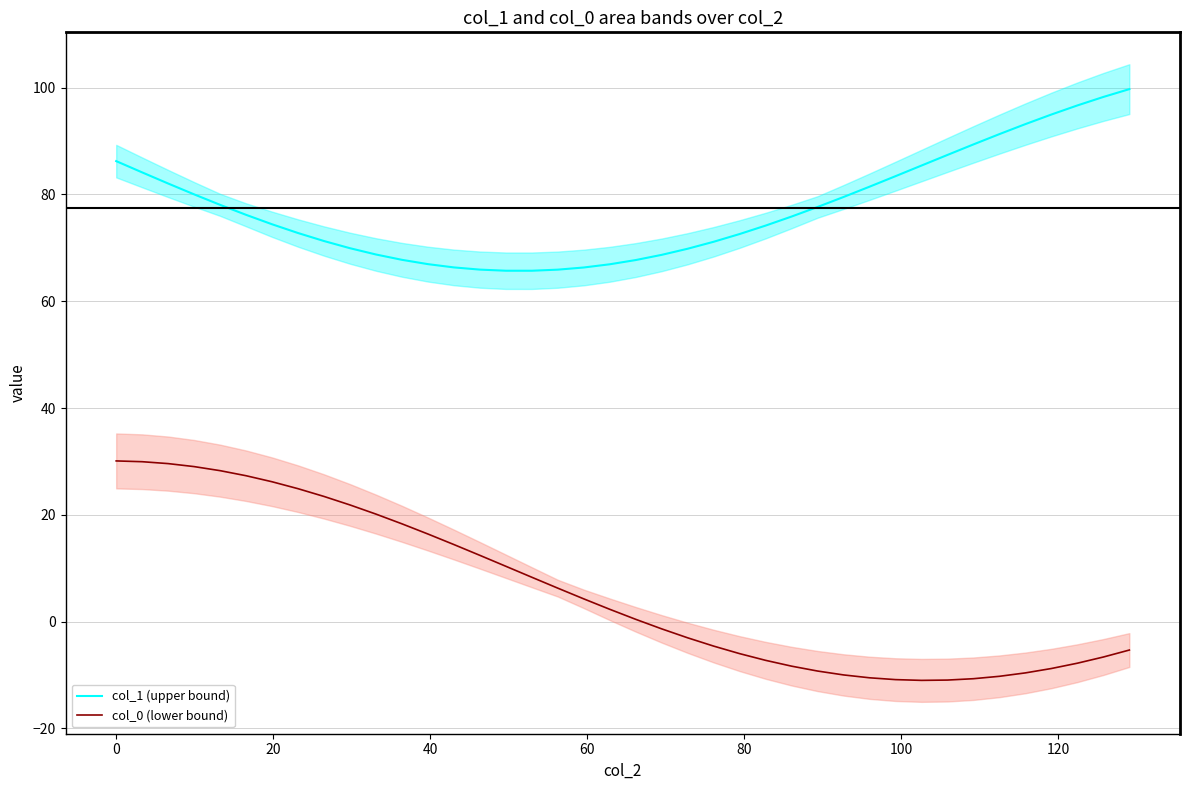

True or false: col_1 (upper bound) and col_0 (lower bound) intersect in this chart.

False